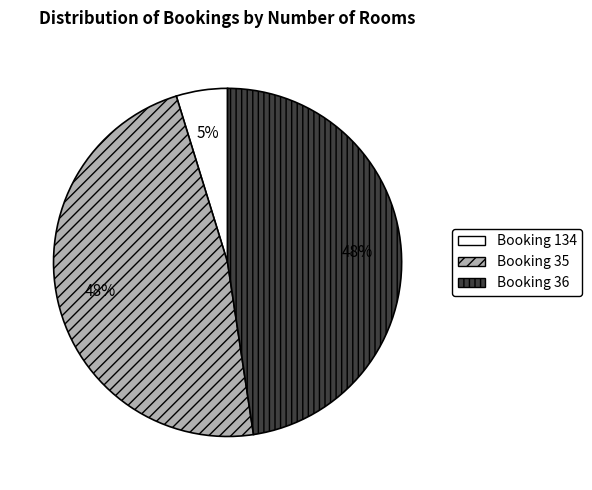

Does any single category account for the majority?

No